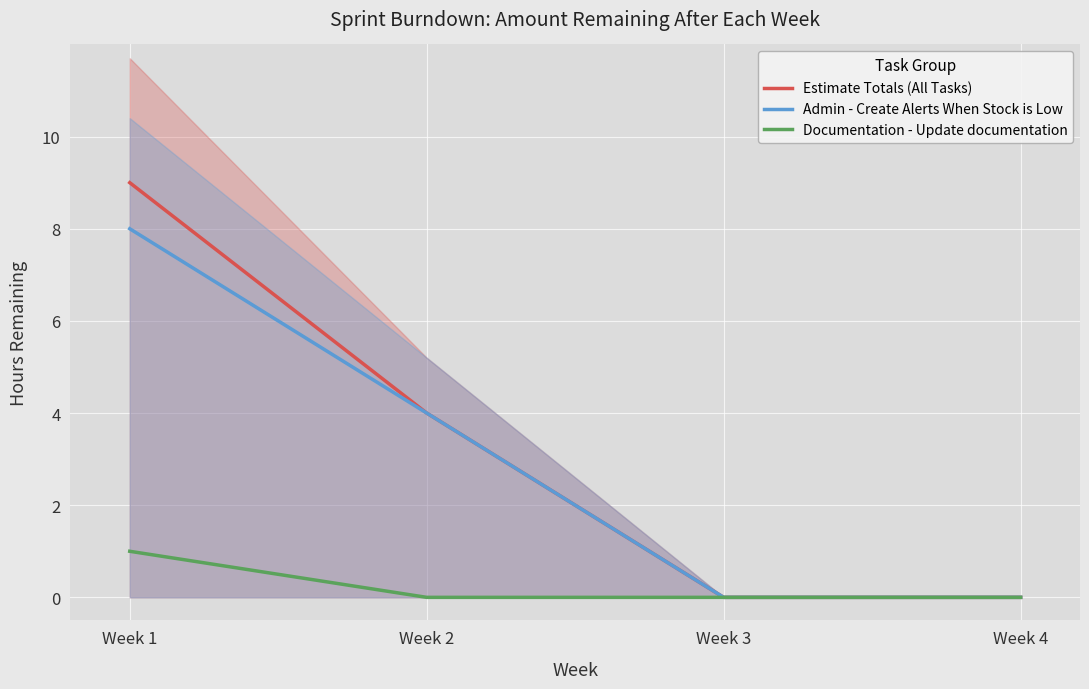

Rank the series by their maximum value, from highest to lowest.

Estimate Totals (All Tasks), Admin - Create Alerts When Stock is Low, Documentation - Update documentation